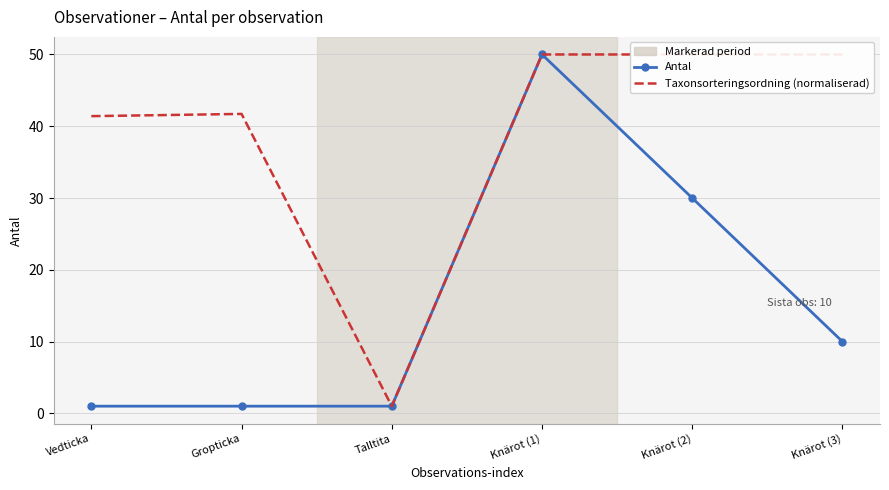

Is it true that Antal equals 79.6 at Knärot (1)?

False